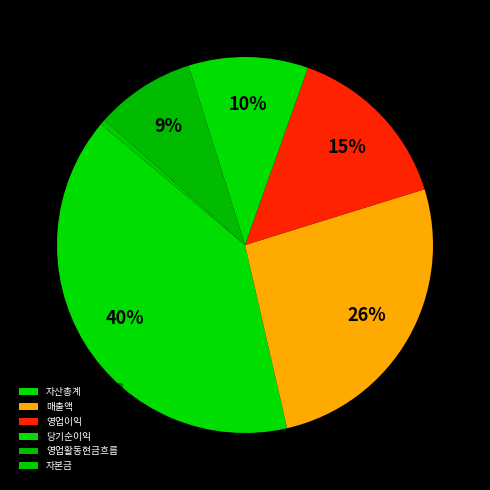

What is the largest slice in the pie chart?

자산총계